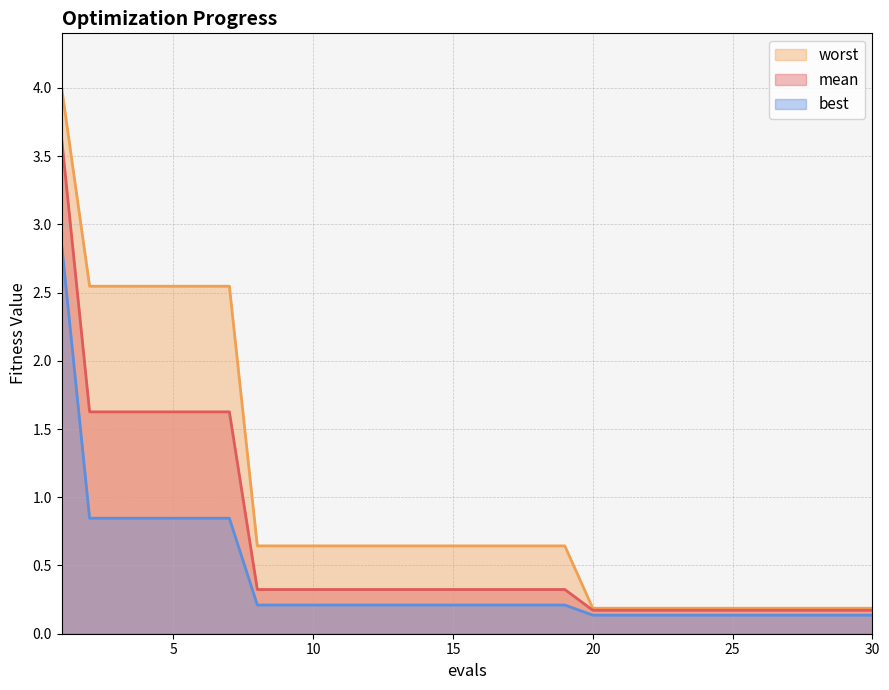

What is the value of the best point at the 19th from the left?

0.2